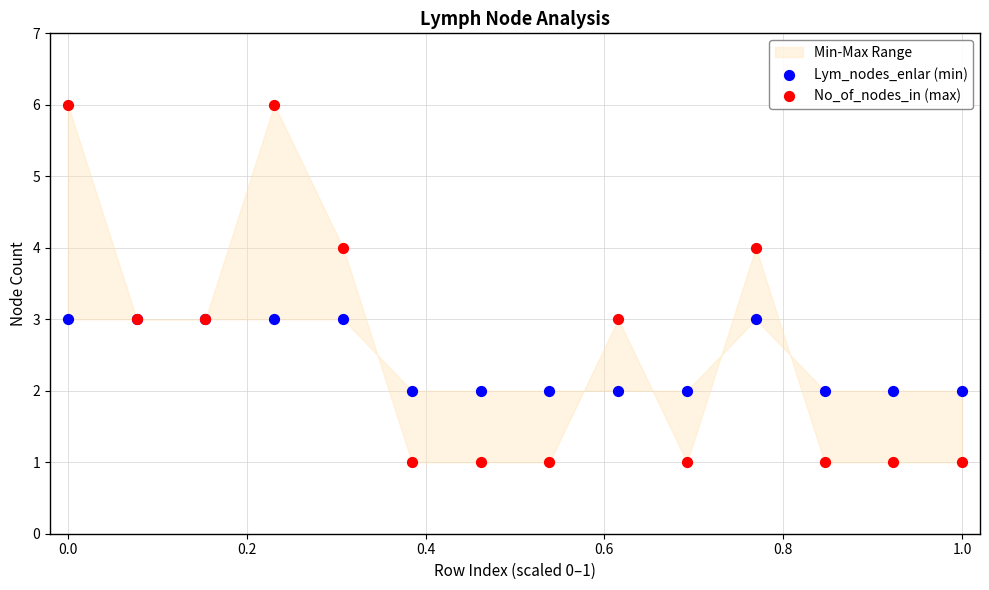

Which series has the widest spread of Y values?

No_of_nodes_in (max)